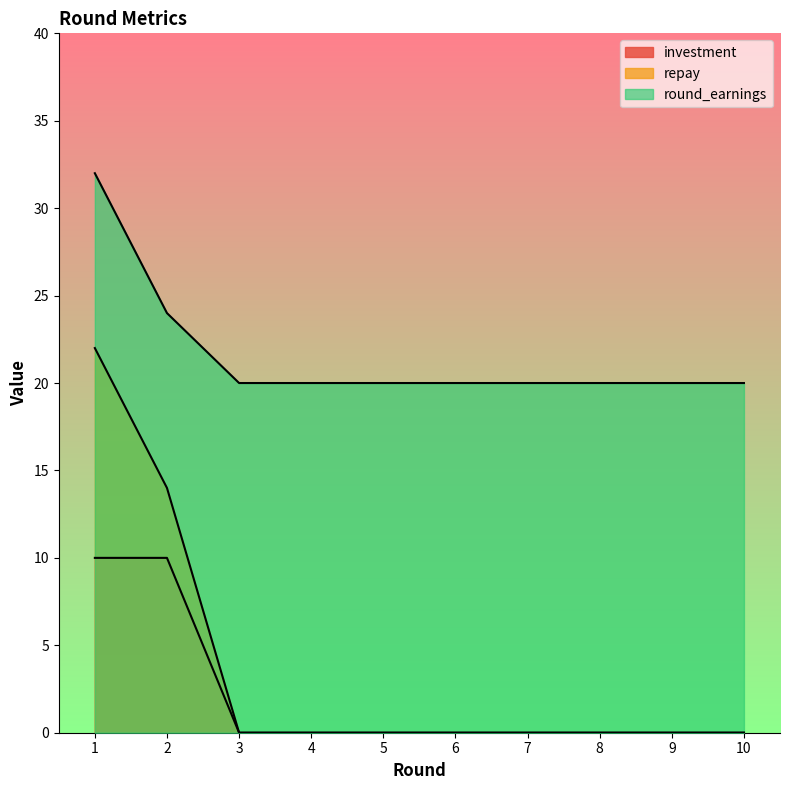

At which category is the sum across all series the highest?

1